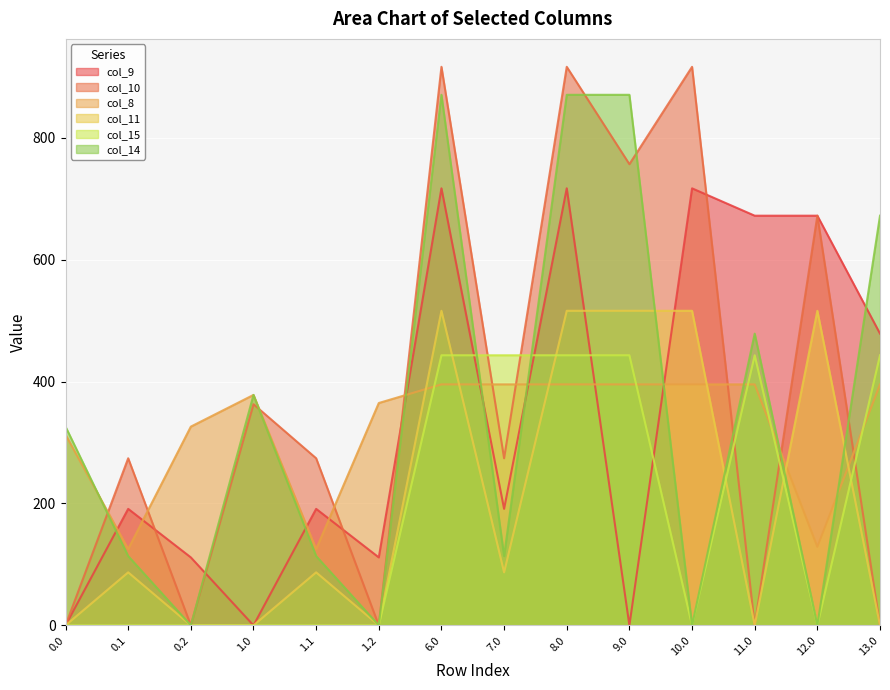

Reading left to right, what are all the values shown in this chart?

col_9: 0.0	191.1	111.5	0.0	191.1	111.5	716.9	191.1	716.9	0.0	716.9	672.0	672.0	478.6
col_10: 0.0	274.1	0.0	362.7	274.1	0.0	916.2	274.1	916.2	756.5	916.2	0.0	672.0	0.0
col_8: 312.8	125.2	326.0	378.0	125.2	364.7	395.3	395.3	395.3	395.3	395.3	395.3	128.8	395.3
col_11: 0.0	87.0	0.0	0.0	87.0	0.0	516.0	87.0	516.0	516.0	516.0	0.0	516.0	0.0
col_15: 0.0	0.0	0.0	0.0	0.0	0.0	443.0	443.0	443.0	443.0	0.0	443.0	0.0	443.0
col_14: 326.0	113.7	0.0	378.0	113.7	0.0	870.3	113.7	870.3	870.3	0.0	478.6	0.0	672.0